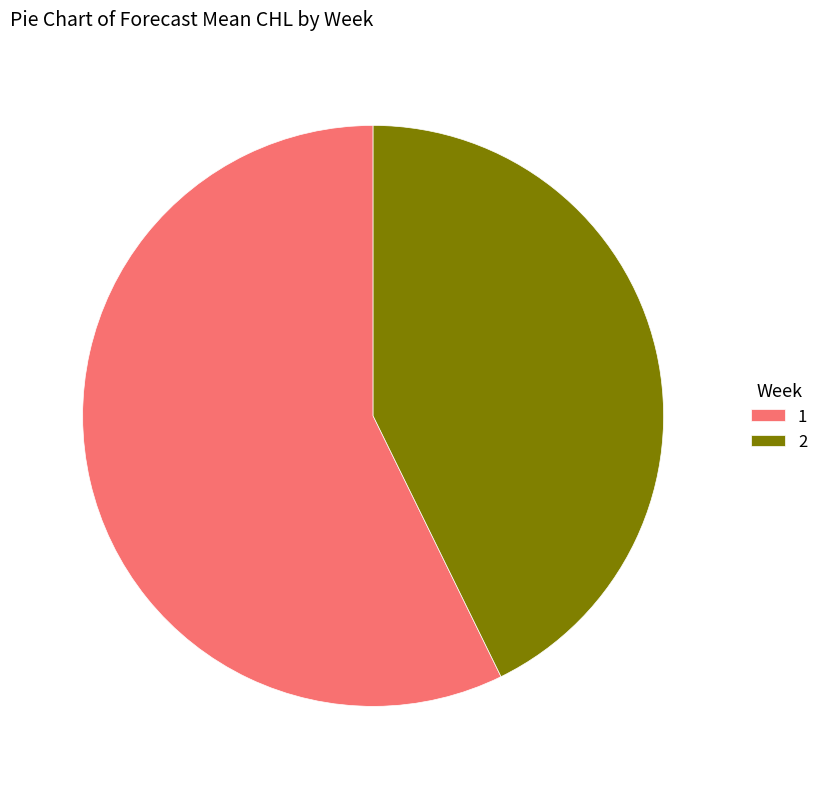

What is the ratio of the value at 1 to the value at 2?

1.3